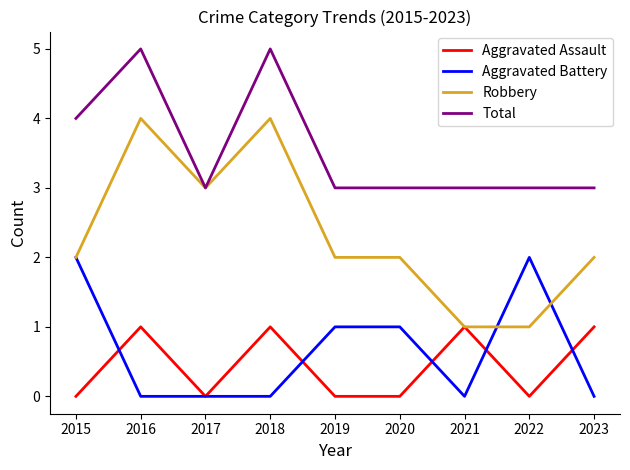

What is the difference between the second highest and minimum values in the Total series?

2